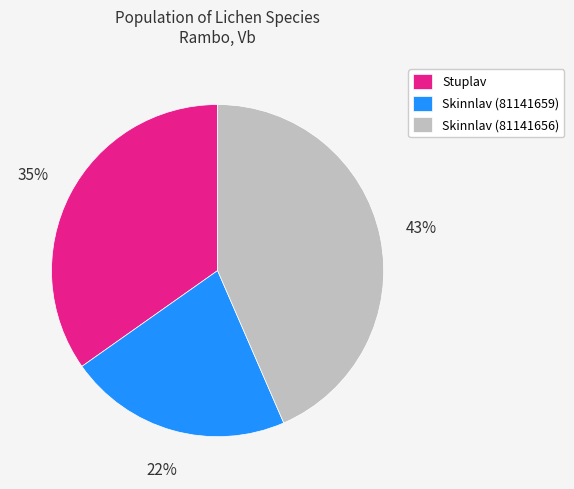

To the nearest percent, what percentage of the pie is Stuplav?

35%